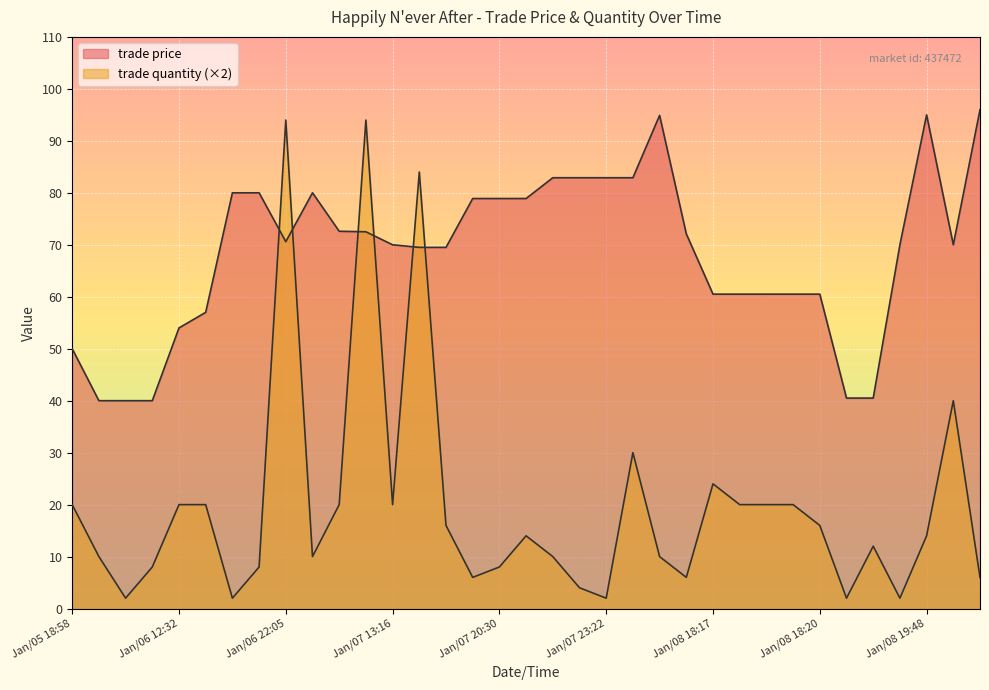

What is the difference between the highest and lowest values at Jan/08 18:19?

40.5